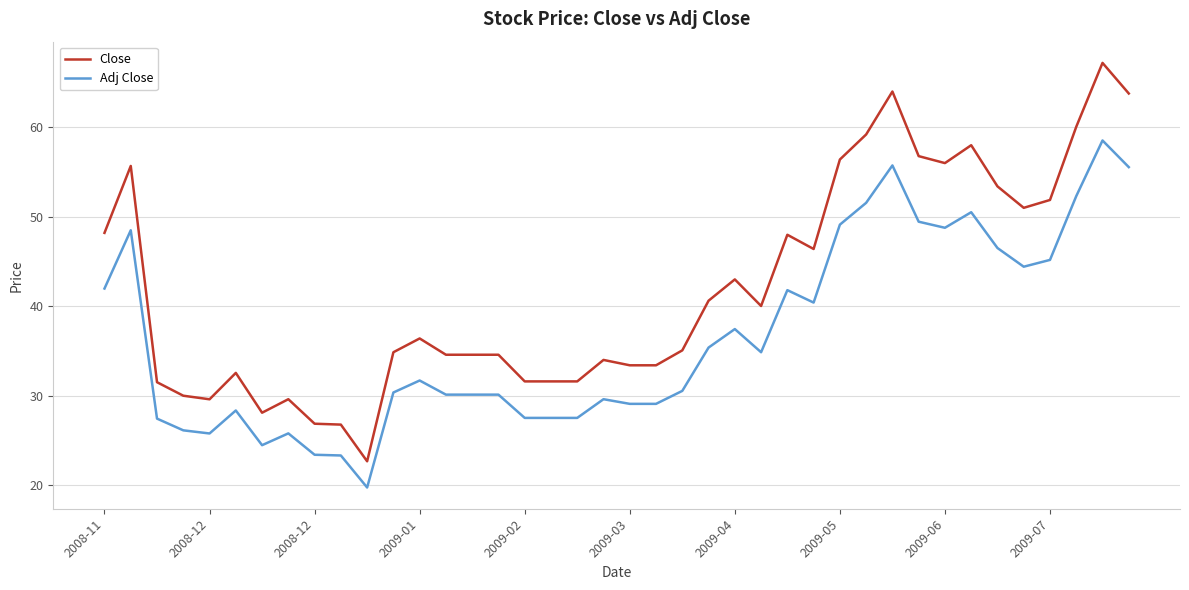

List the series in order of their peak value, highest first.

Close, Adj Close